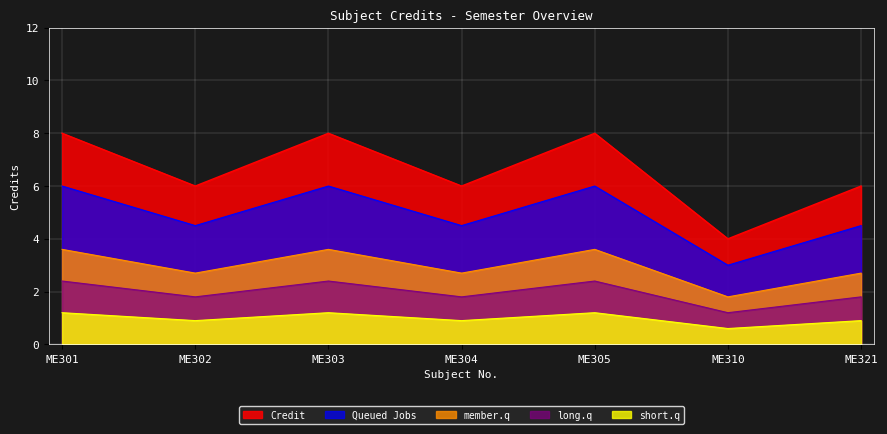

True or false: the data shows 13 at ME303.

False